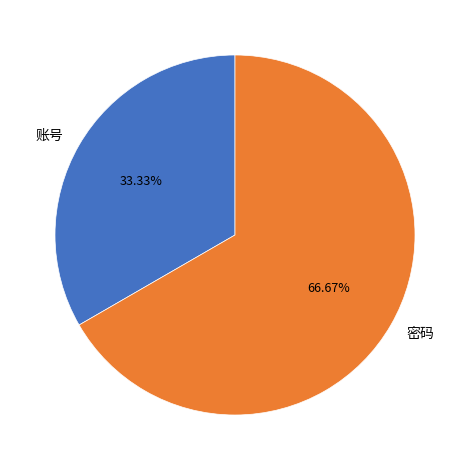

To the nearest percent, what is the combined percentage of 密码 and 账号?

100%